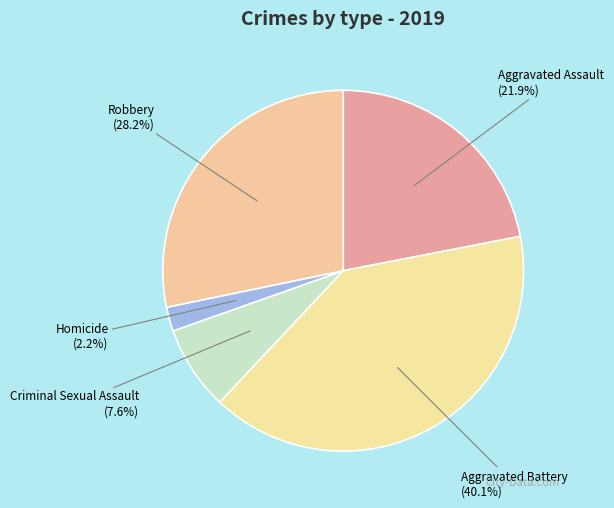

How many slices are in this pie chart?

5